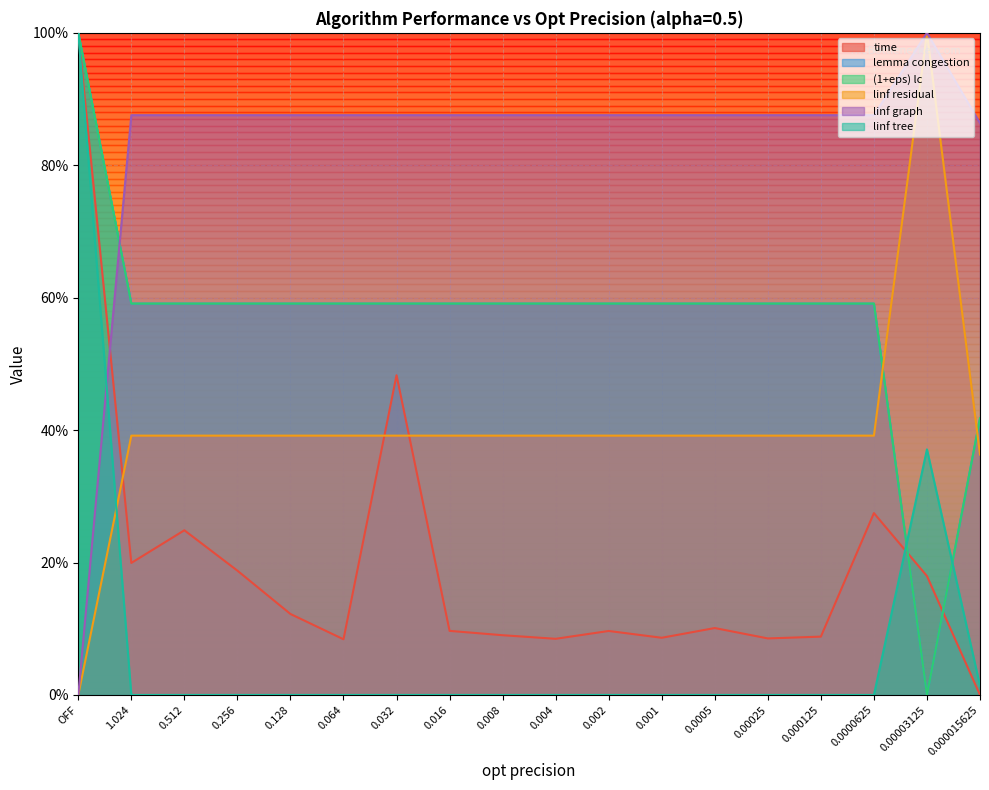

The value of linf residual at 0.0005 is 0.6. True or false?

False